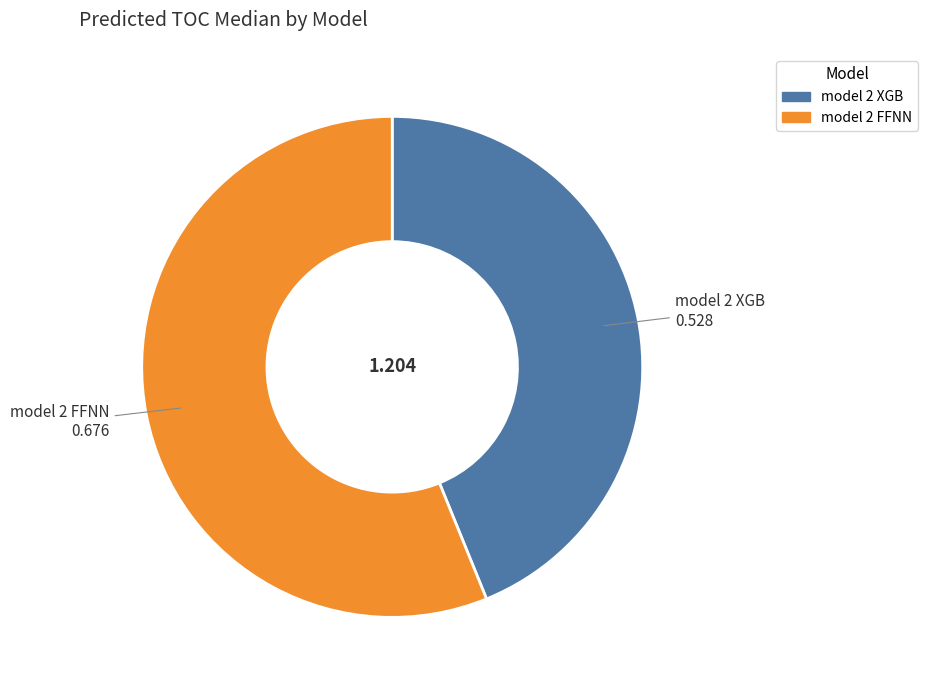

Does any single category account for the majority?

Yes